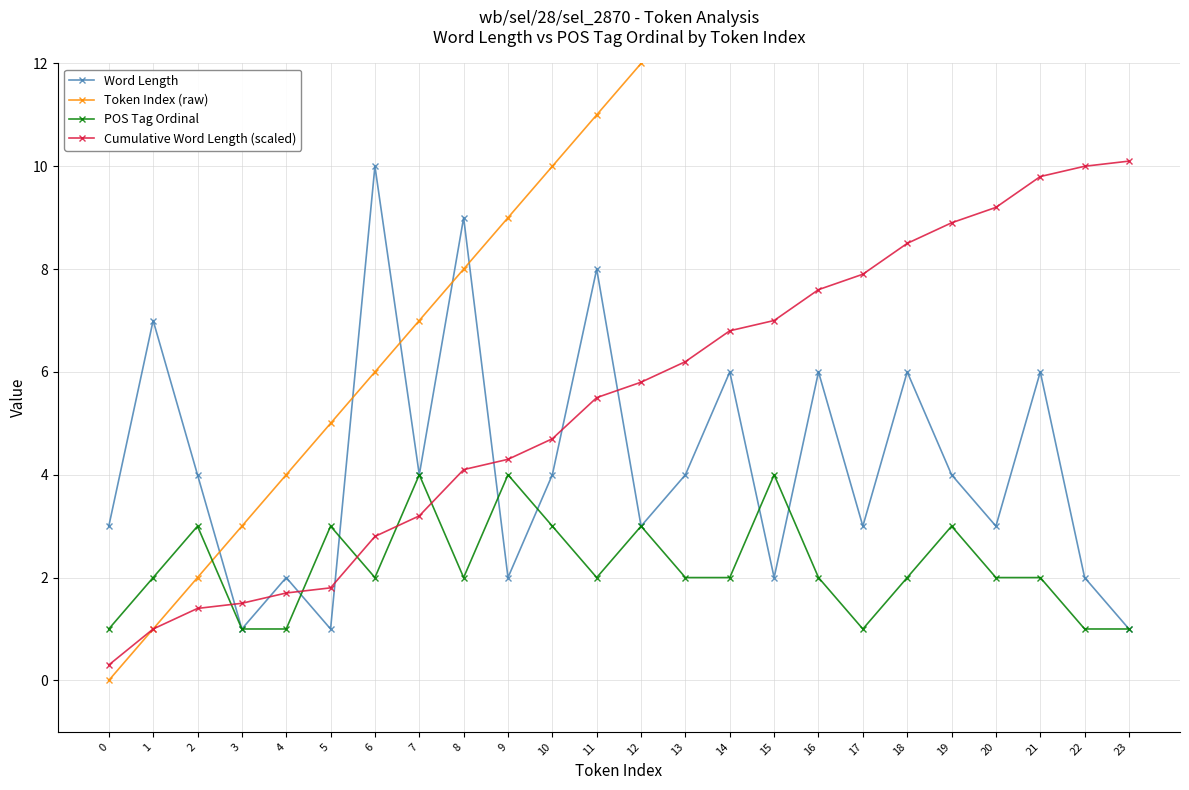

Rank the categories by Cumulative Word Length (scaled) value from highest to lowest.

23, 22, 21, 20, 19, 18, 17, 16, 15, 14, 13, 12, 11, 10, 9, 8, 7, 6, 5, 4, 3, 2, 1, 0